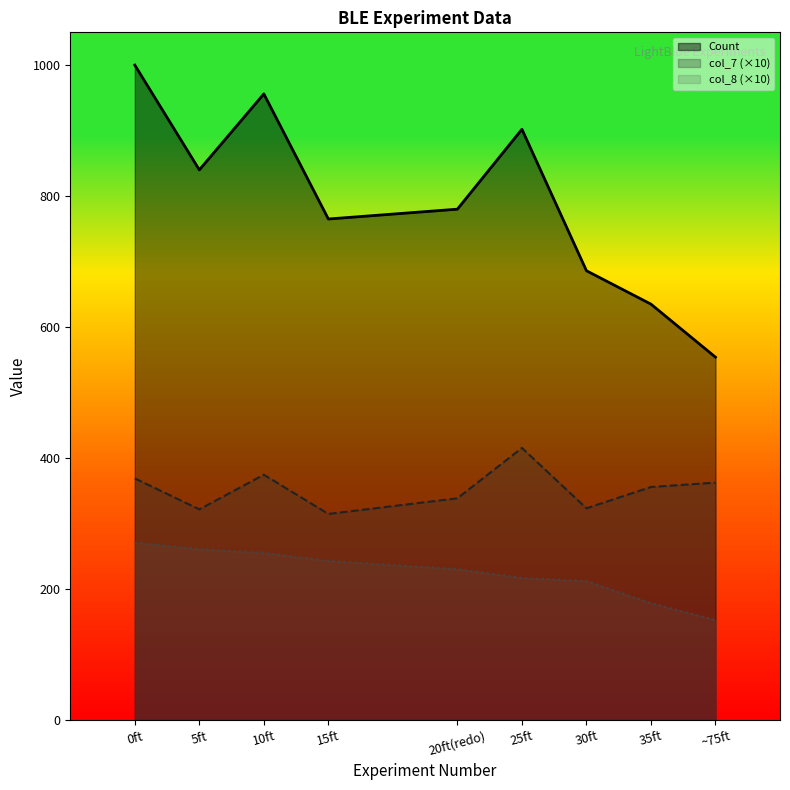

Which series has the largest range (max minus min)?

Count